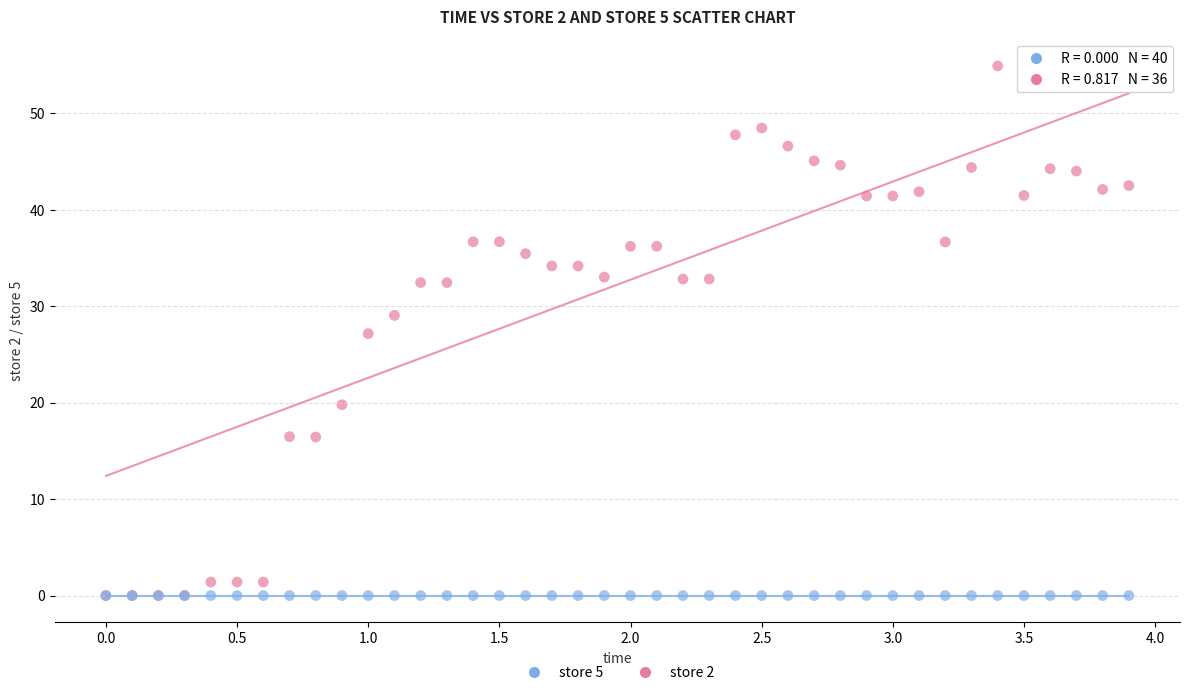

Which series reaches the maximum Y coordinate?

store 2